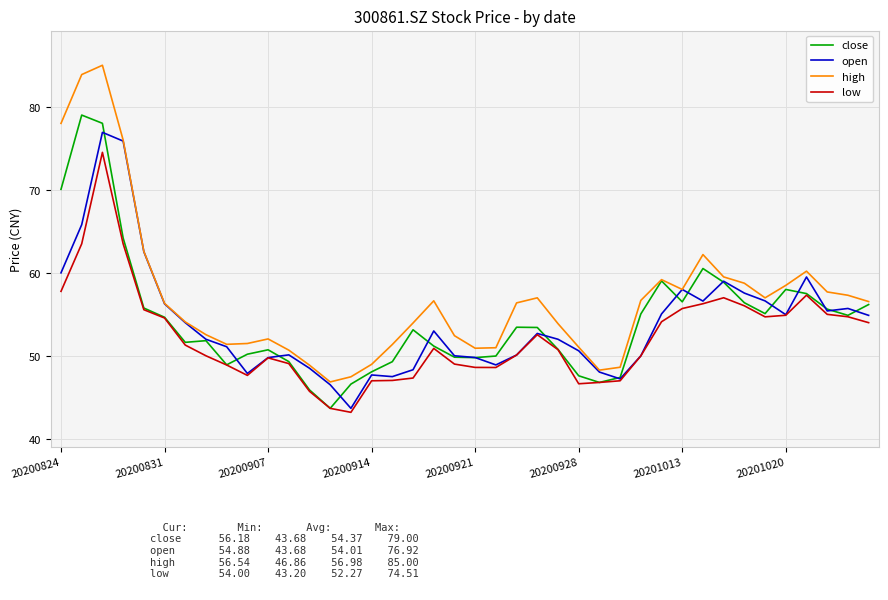

Rank the series by their maximum value, from lowest to highest.

low, open, close, high